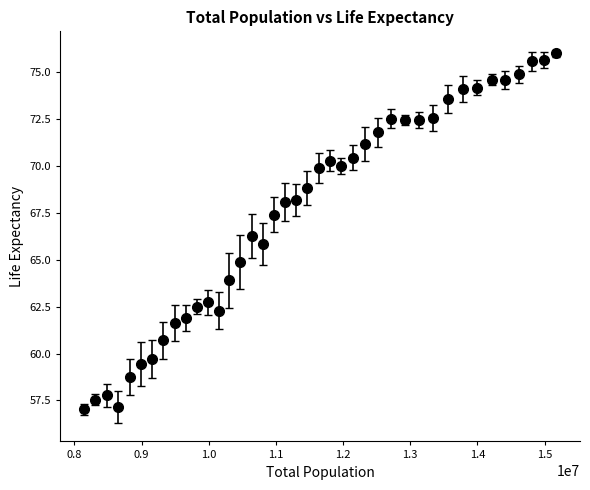

What is the sum of all values?

2699.6